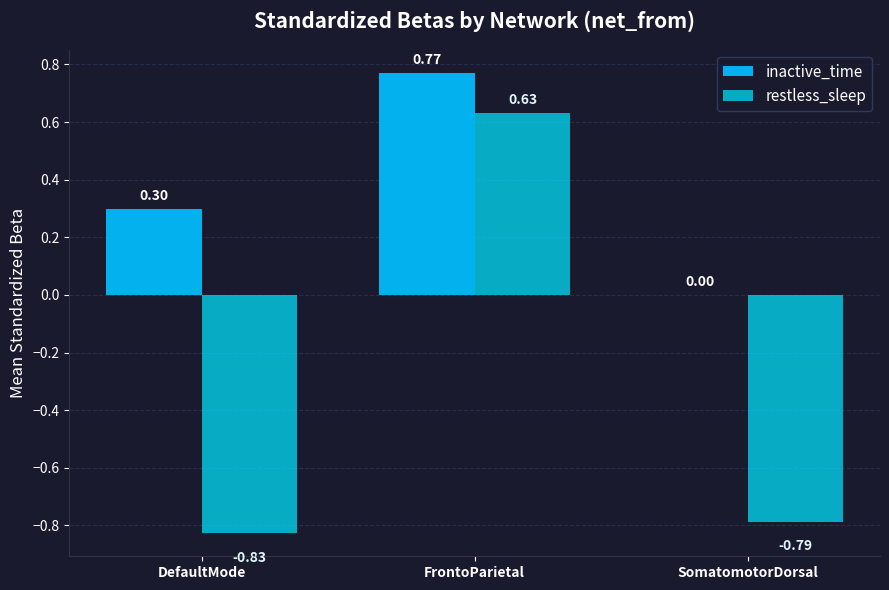

Reading left to right, list all the values displayed in this chart.

inactive_time: DefaultMode=0.3	FrontoParietal=0.8	SomatomotorDorsal=0.0
restless_sleep: DefaultMode=-0.8	FrontoParietal=0.6	SomatomotorDorsal=-0.8